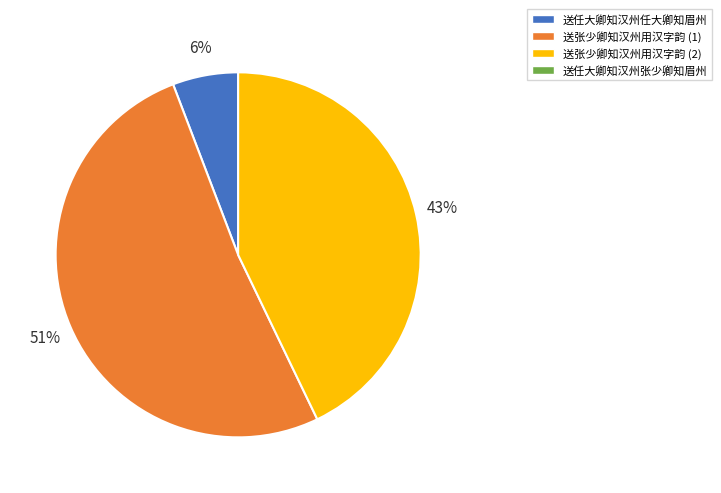

To the nearest percent, what is the average slice percentage?

33%